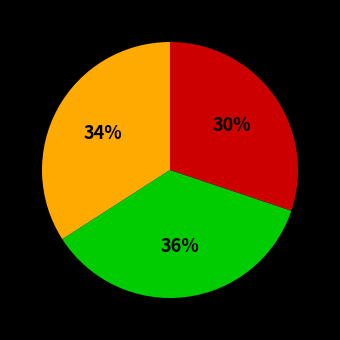

How many slices are in this pie chart?

3